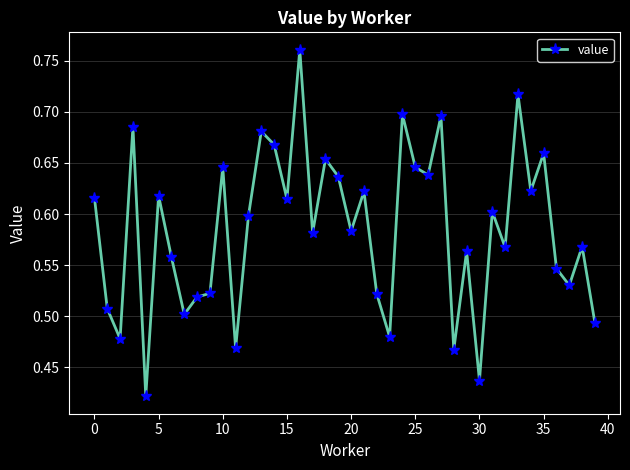

What is the difference between the maximum and second lowest values?

0.3